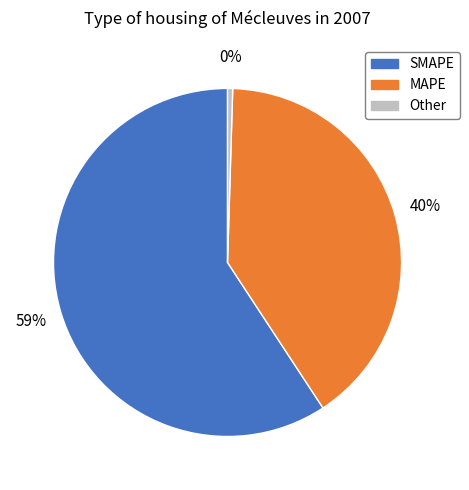

Is there any slice that represents more than half of the pie?

Yes